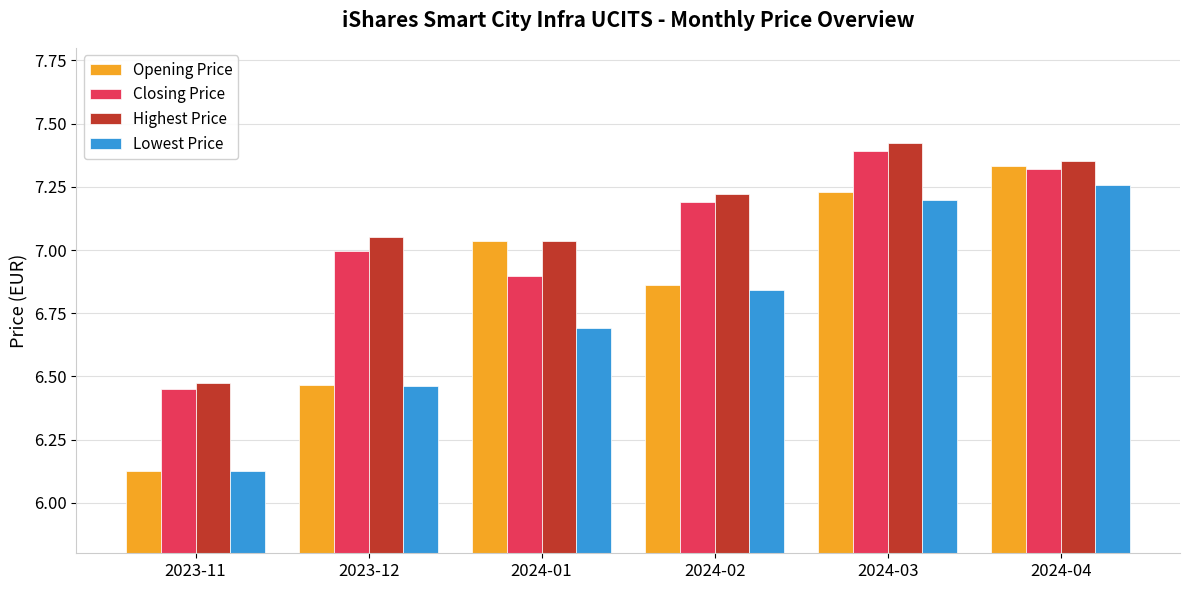

Is it true that Closing Price equals 6.9 at 2024-01?

True